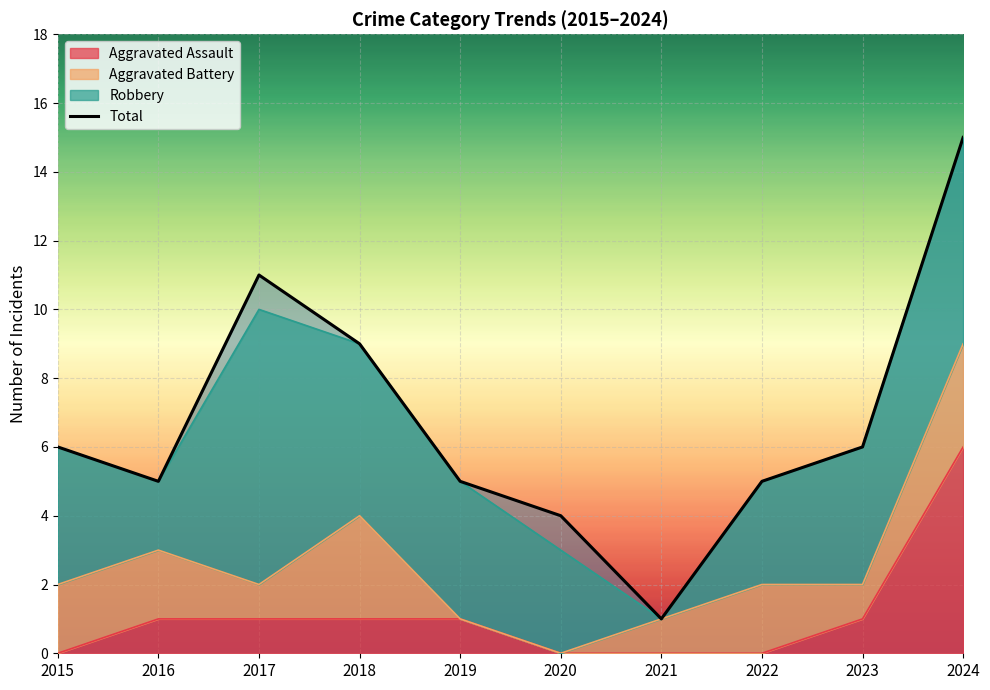

How many categories are shown in the chart?

10